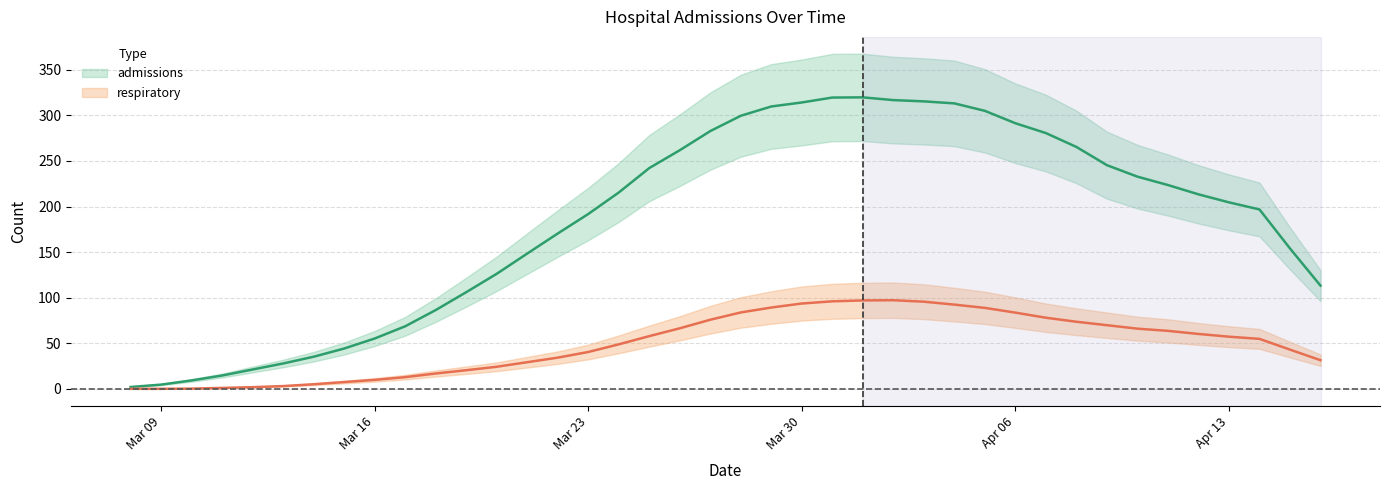

How many lines are shown in the chart?

2